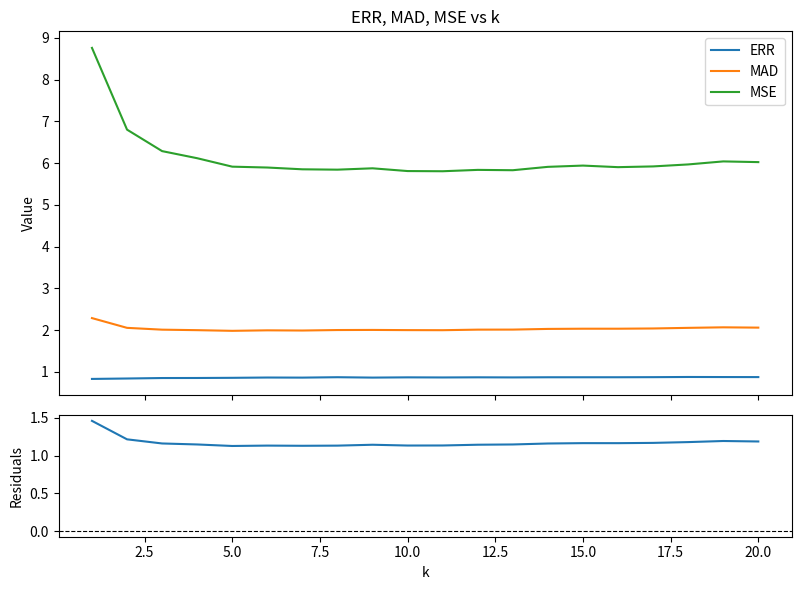

True or false: MAD and MSE cross at least once.

False